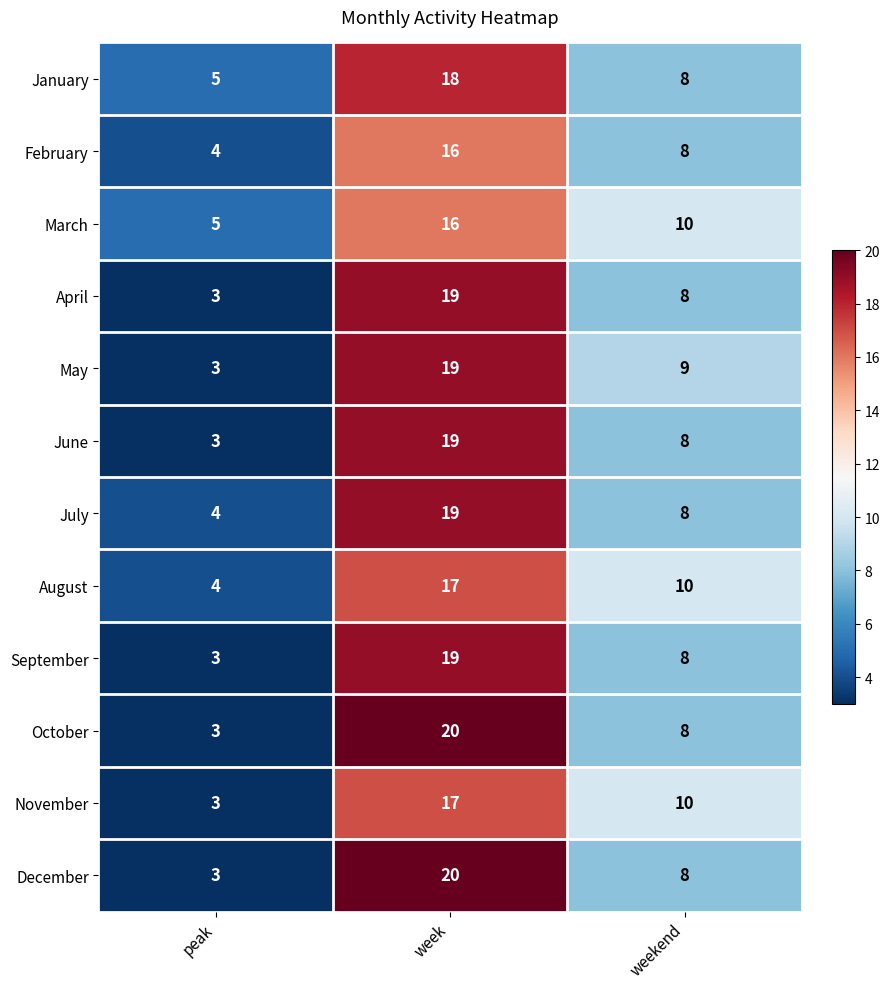

True or false: July has a value of 19 at week.

True